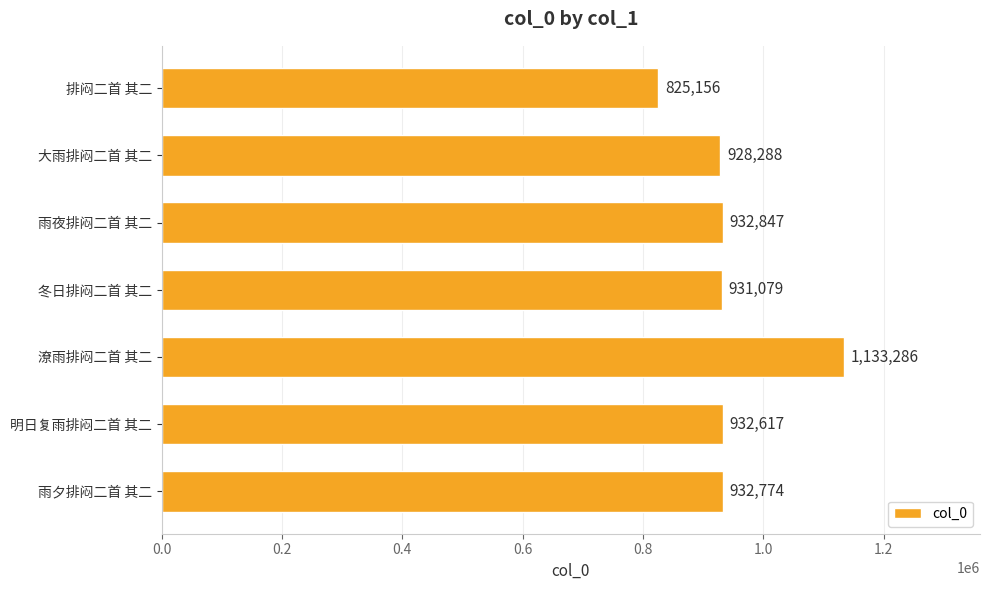

What is the sum of all values?

6616047